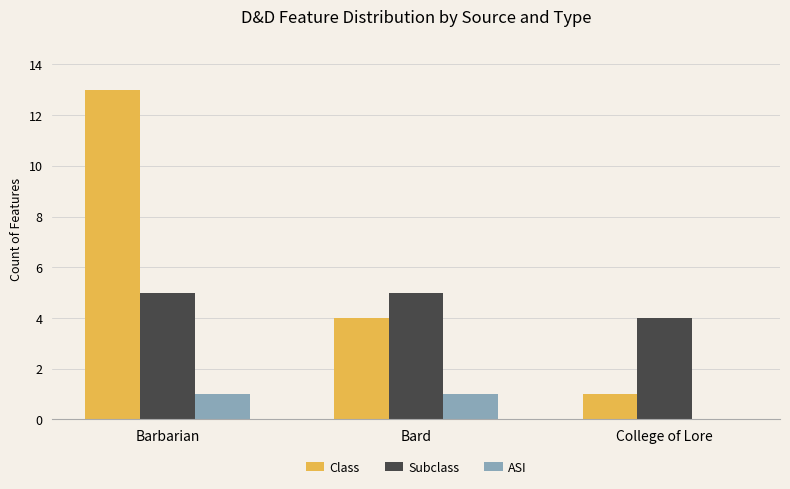

Which series changed the most between Barbarian and College of Lore?

Class